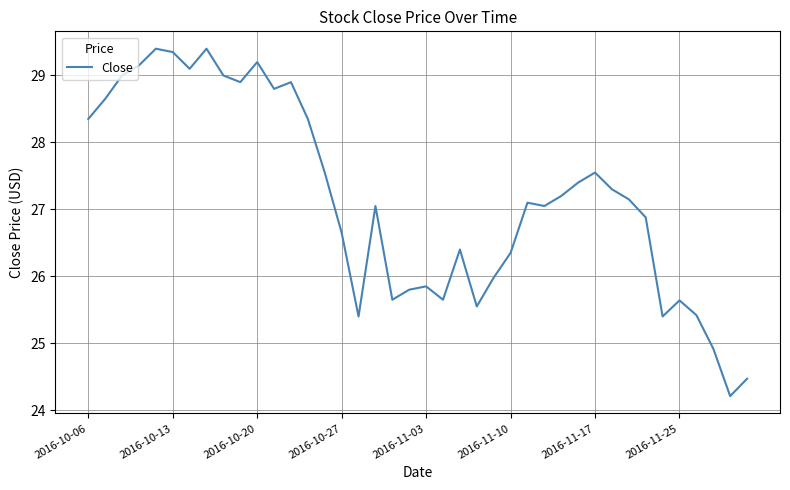

What is the difference between the maximum and minimum values?

5.2